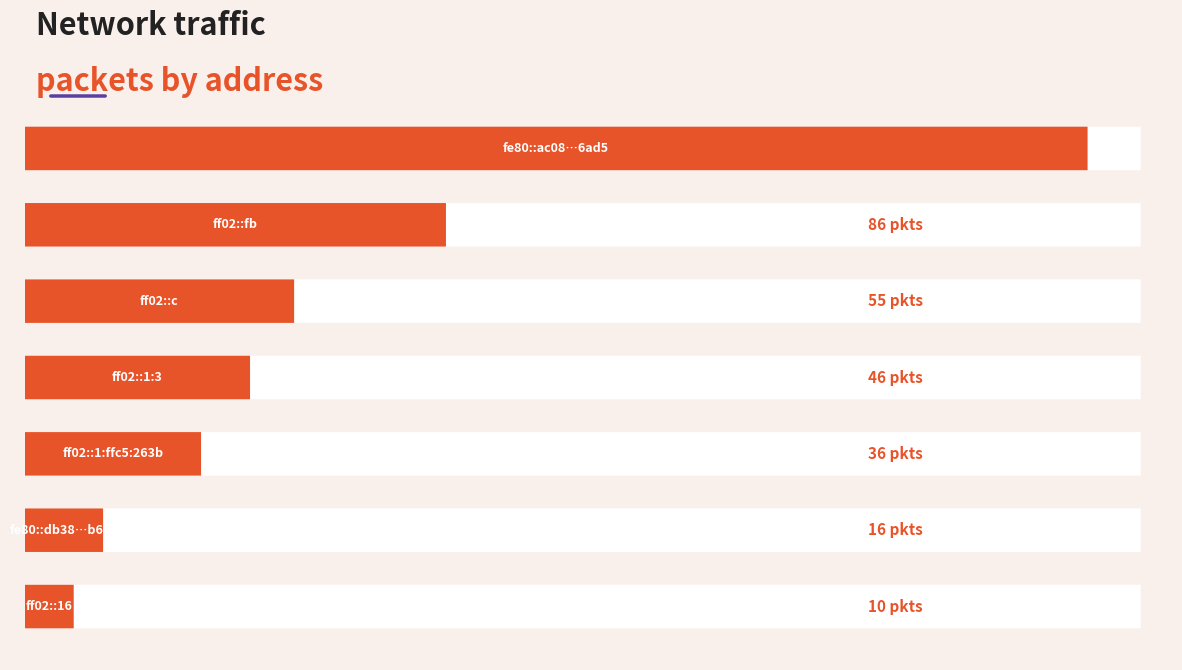

Between ff02::fb and ff02::1:3, which is larger?

ff02::fb